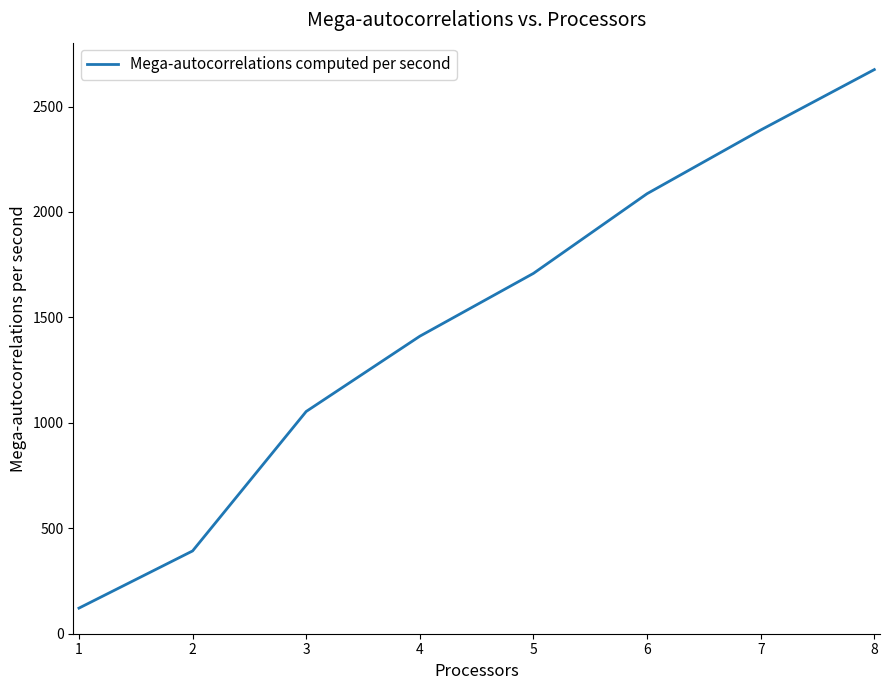

What is the difference between the second highest and minimum values?

2267.3